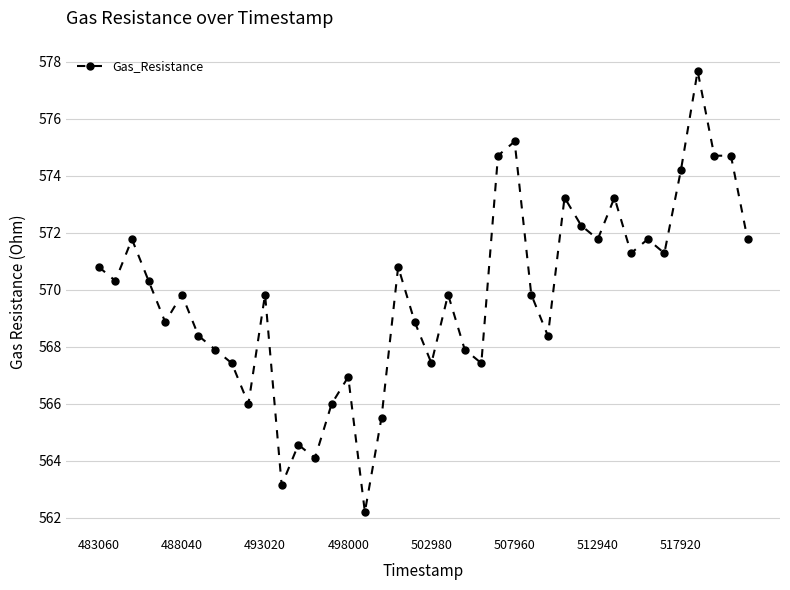

True or false: there are more than 1 points higher than both neighbors.

True